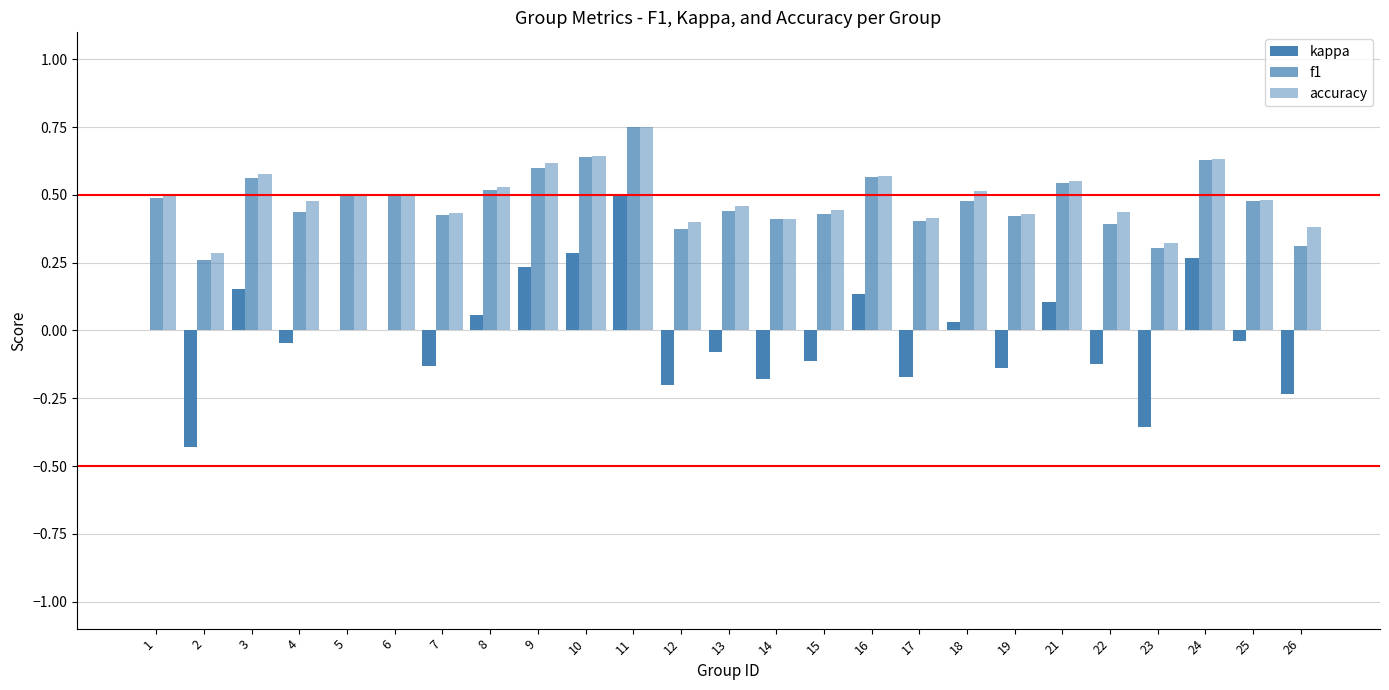

Are the bars grouped side by side (vs. stacked)?

Yes